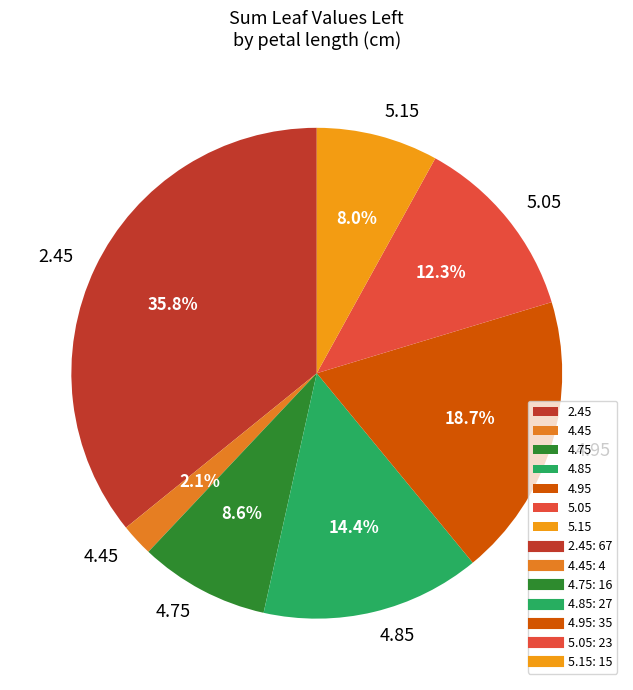

Is the sum of 2.45 and 4.45 greater than half?

No